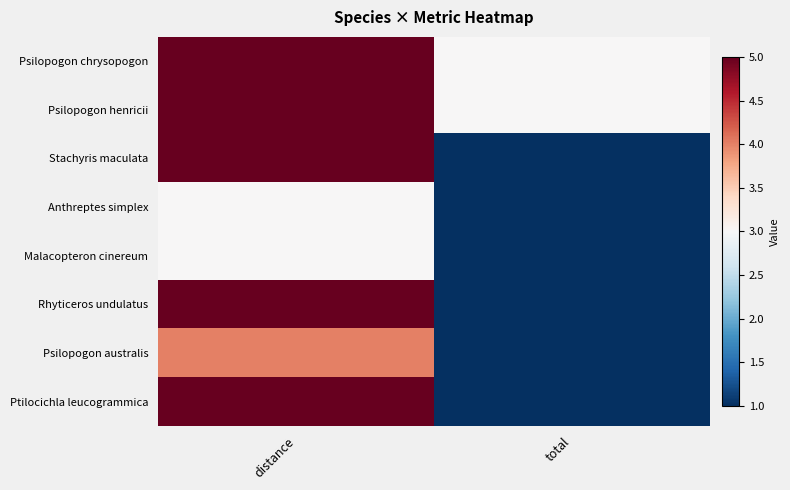

Reading left to right, list all the values displayed in this chart.

Psilopogon chrysopogon: distance=5	total=3
Psilopogon henricii: distance=5	total=3
Stachyris maculata: distance=5	total=1
Anthreptes simplex: distance=3	total=1
Malacopteron cinereum: distance=3	total=1
Rhyticeros undulatus: distance=5	total=1
Psilopogon australis: distance=4	total=1
Ptilocichla leucogrammica: distance=5	total=1